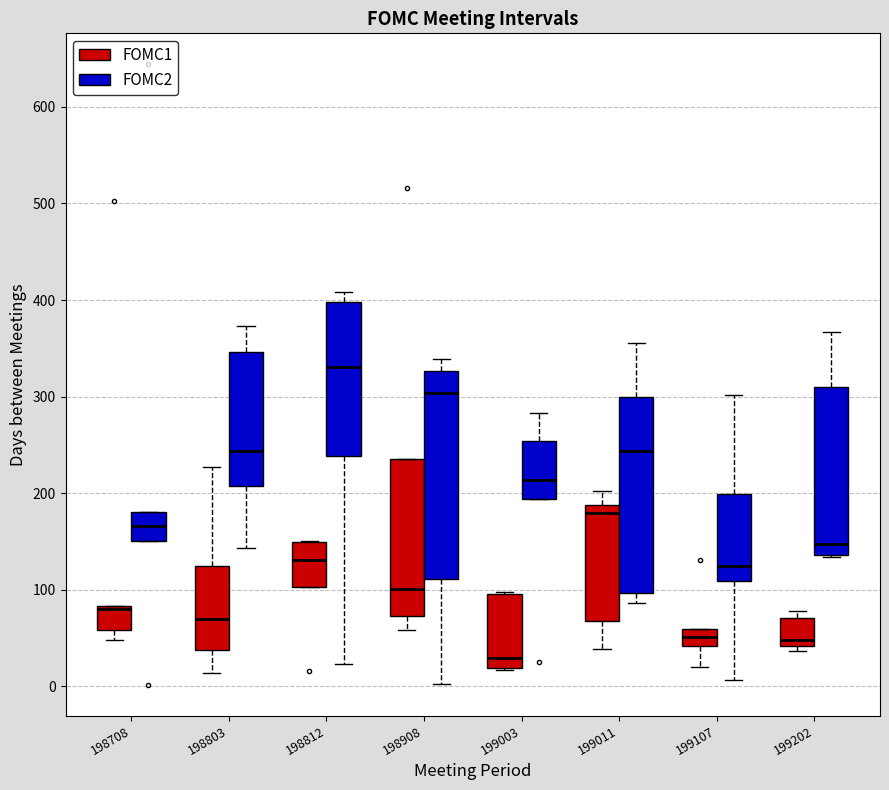

Which box is the tallest, from its lower edge to its upper edge?

198908 (FOMC2)